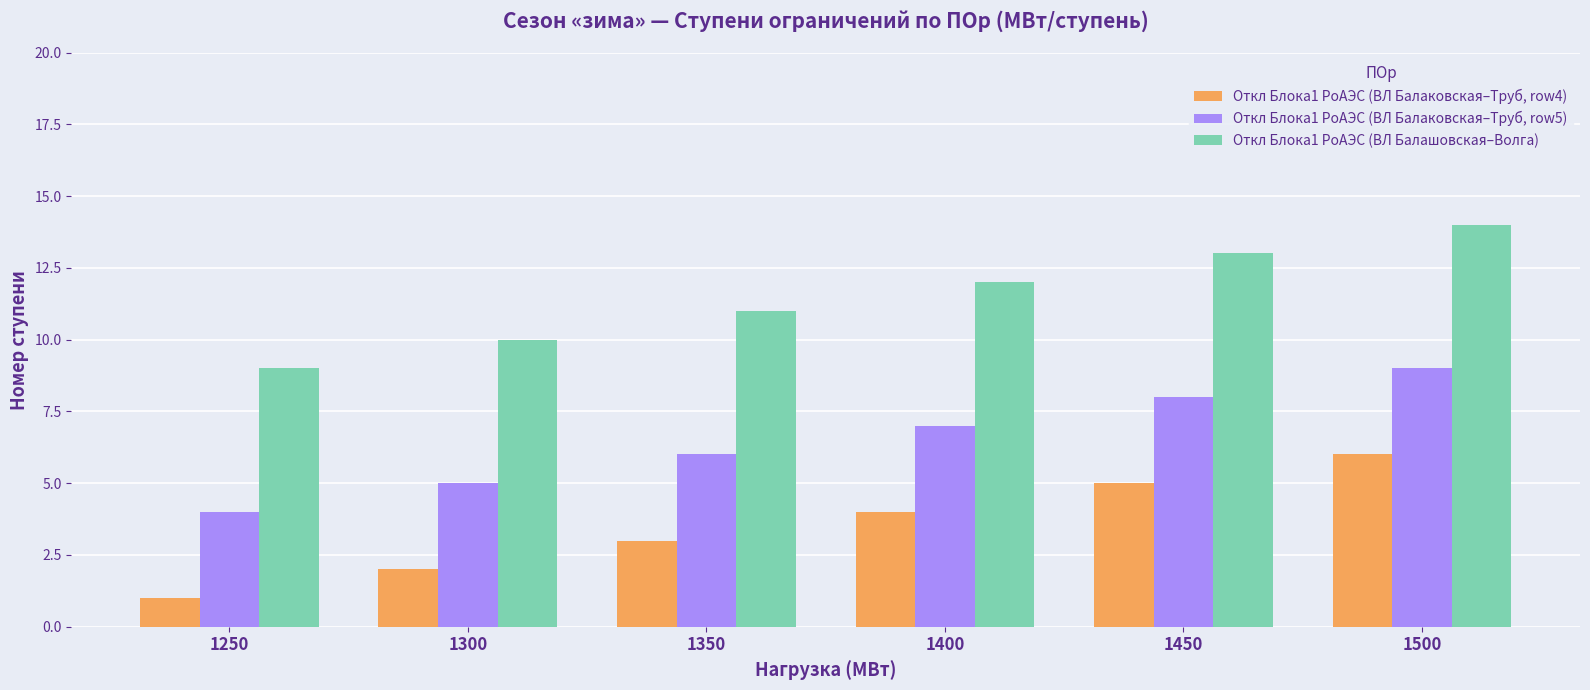

Where is Откл Блока1 РоАЭС (ВЛ Балаковская–Труб, row5) nearest to the value 6?

1350